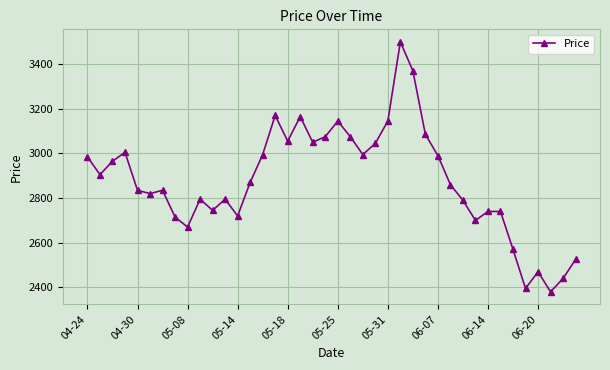

What is the difference between the maximum and minimum values?

1120